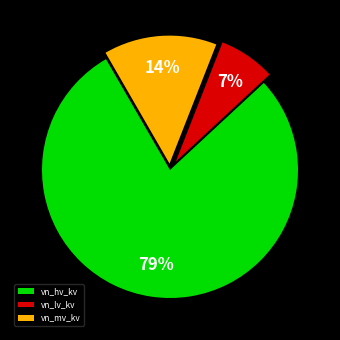

To the nearest percent, what is the combined percentage of vn_lv_kv and vn_hv_kv?

86%